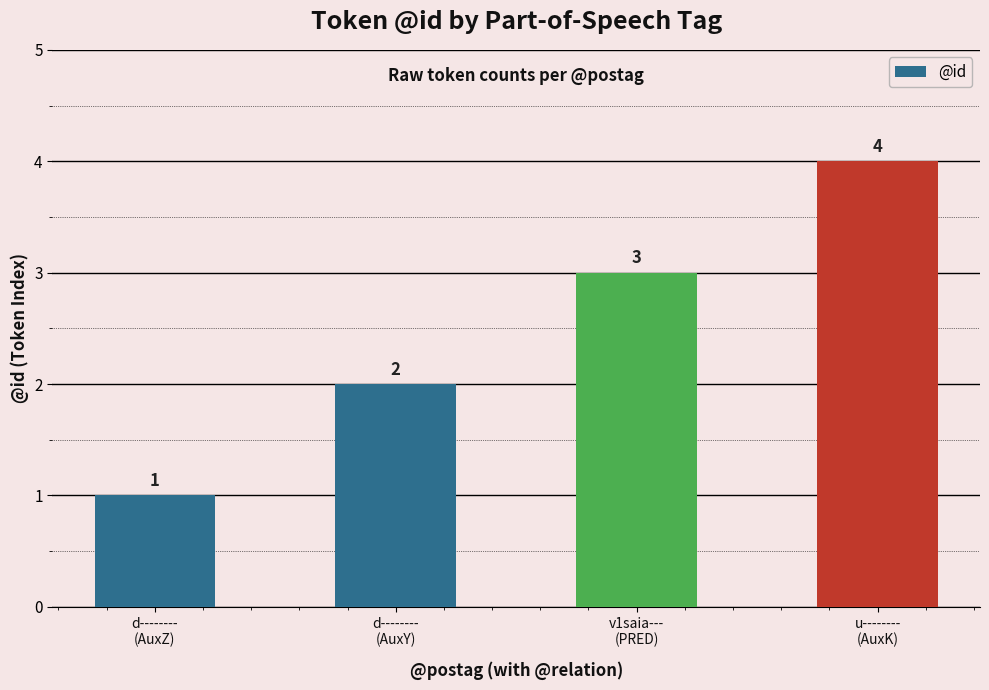

How many bars are there in total?

4